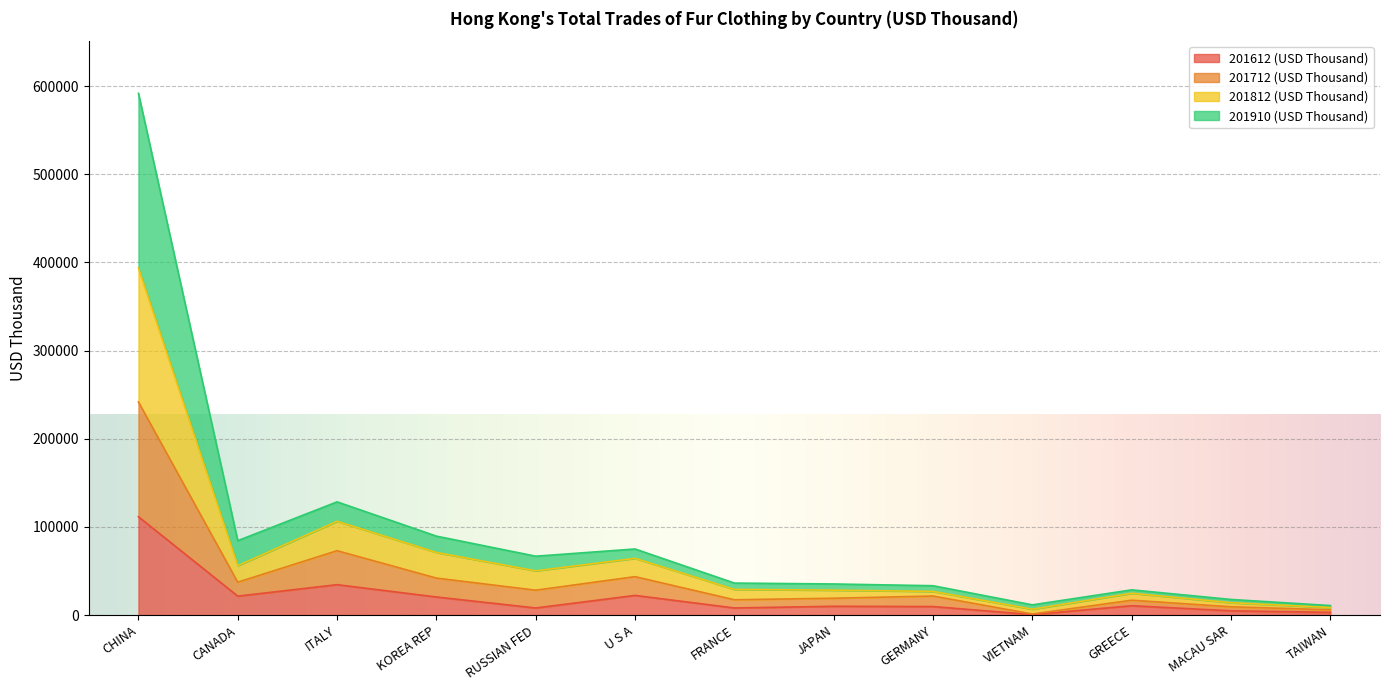

At which category is the sum across all series the highest?

CHINA